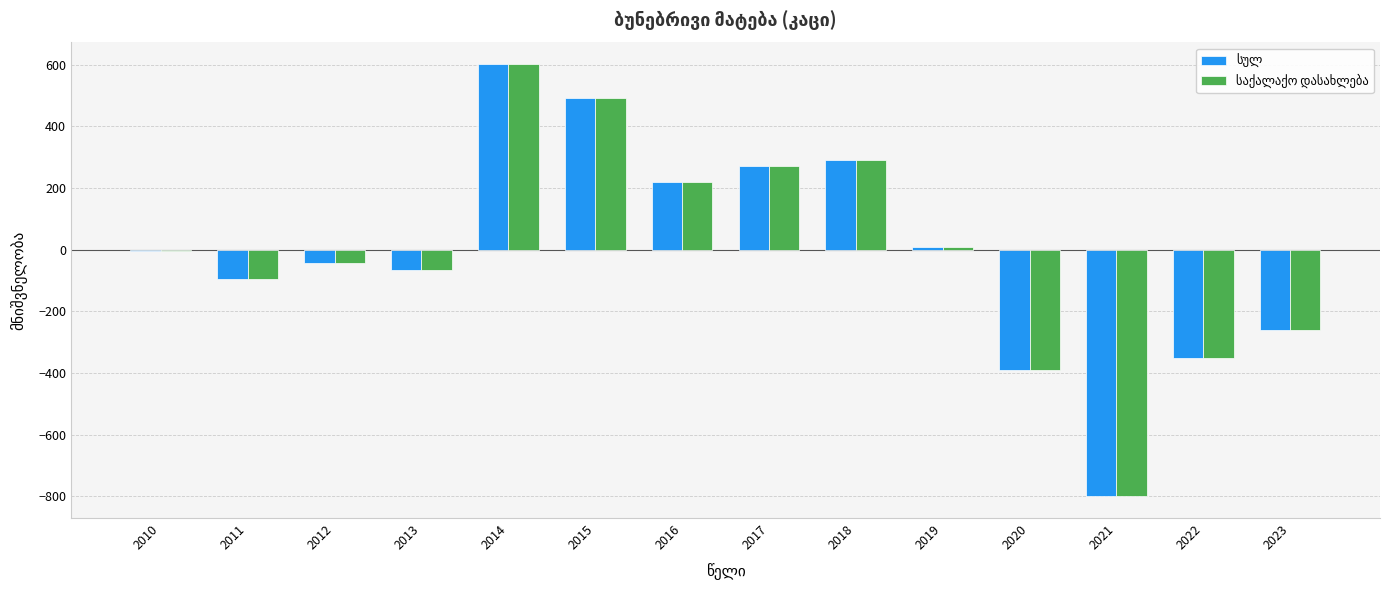

What is the maximum value shown in the chart?

602